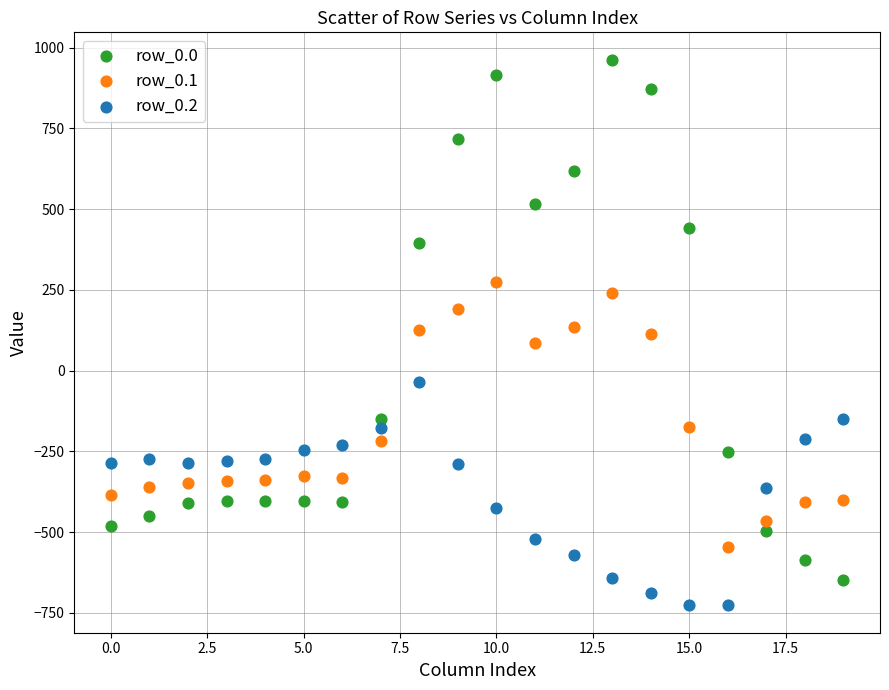

Which series has the largest Y range (max minus min)?

row_0.0